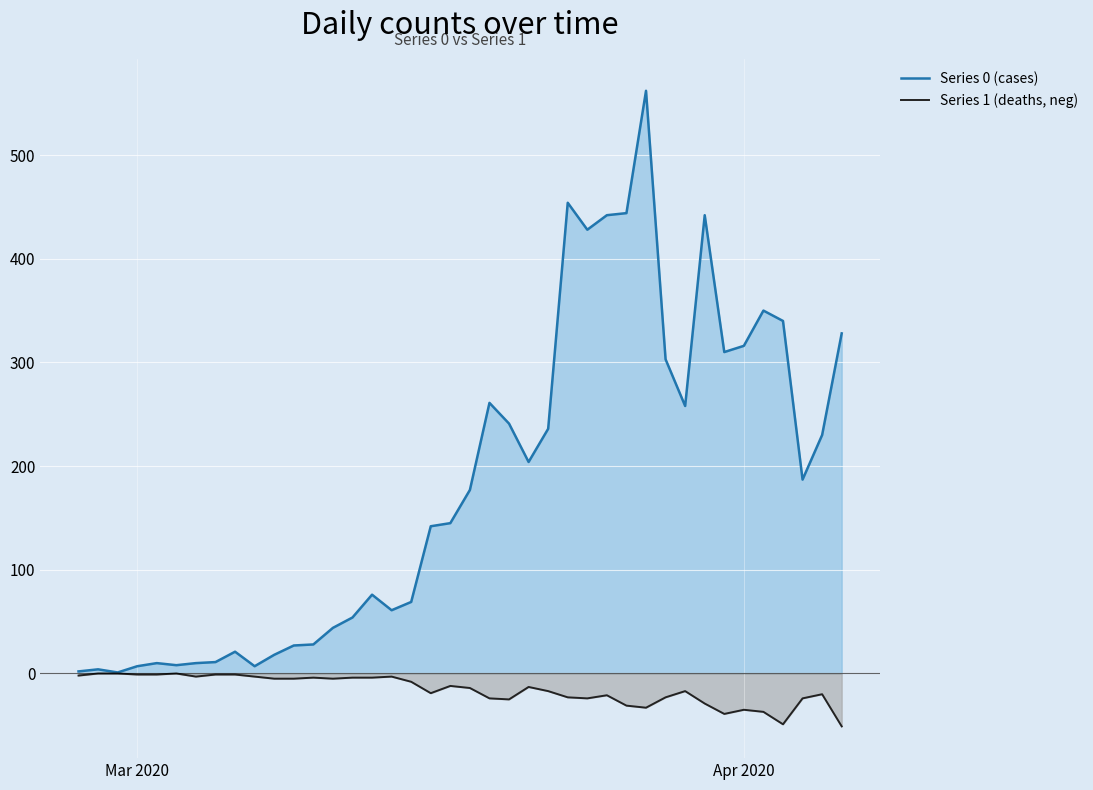

Count the number of data series in this chart.

2